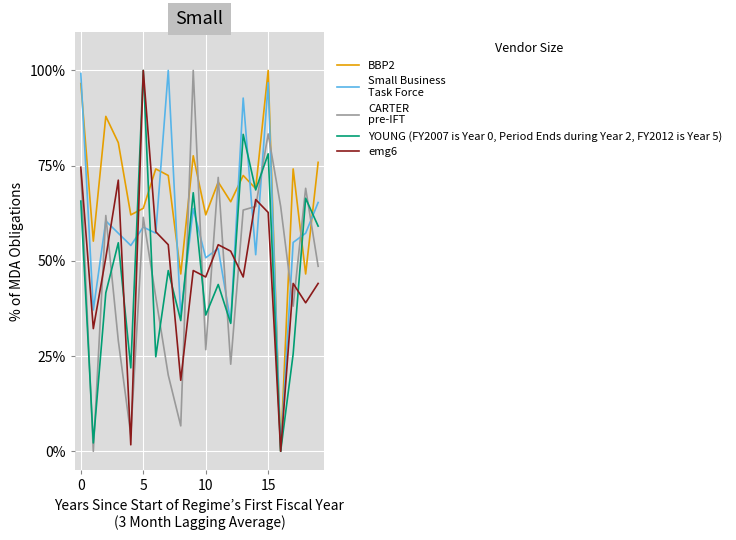

What is the maximum value shown in the chart?

100.0